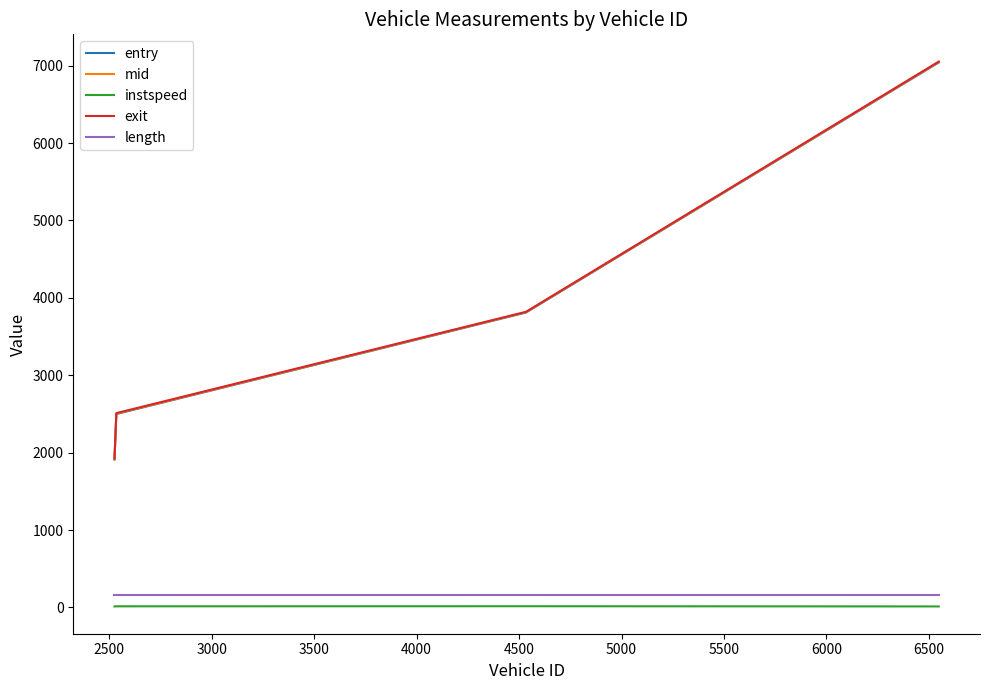

Which series has the widest spread of values?

entry